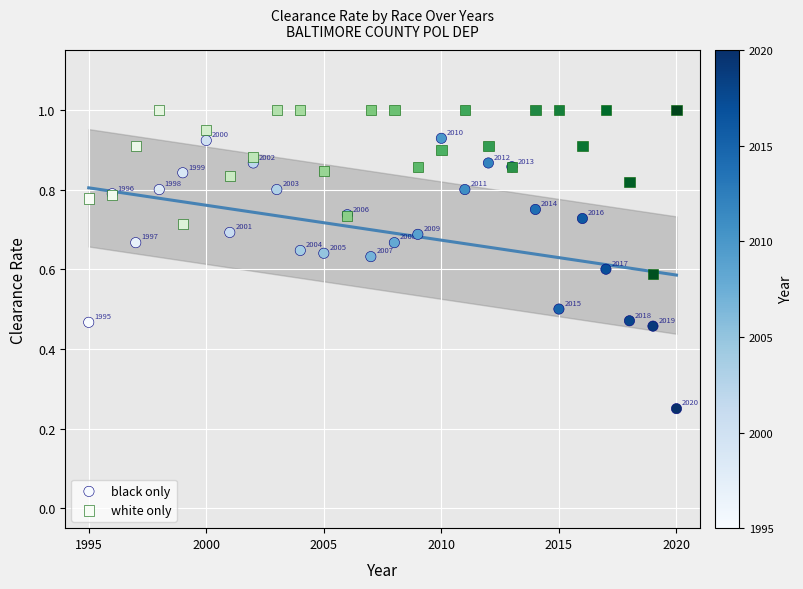

What are all the series names shown in the legend?

black only, white only